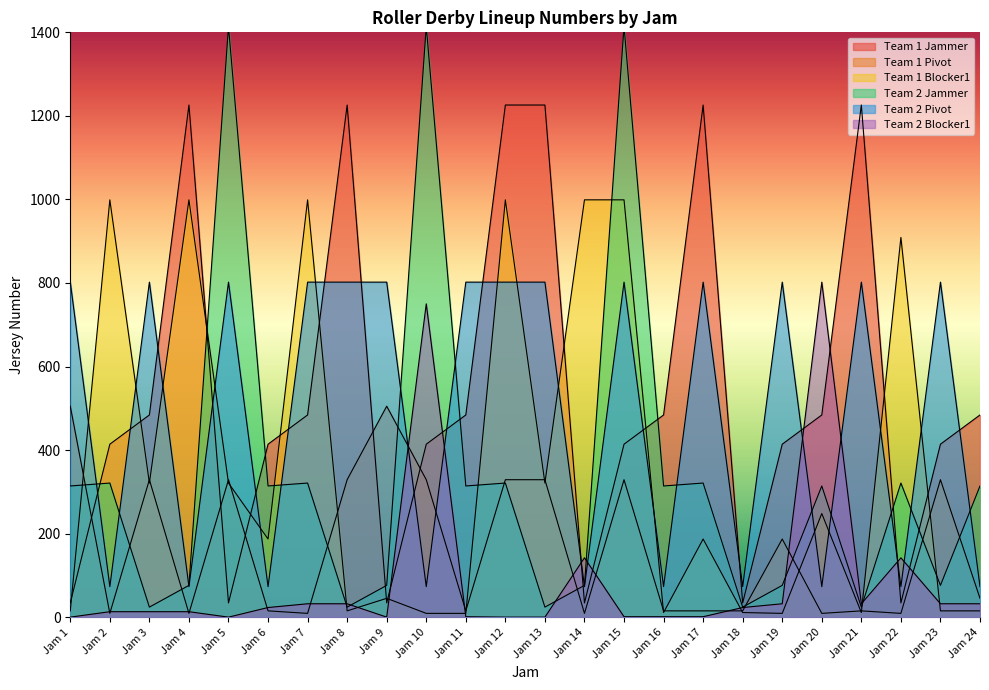

Reading left to right, what are all the values shown in this chart?

Team 1 Jammer: Jam 1=34	Jam 2=414	Jam 3=484	Jam 4=1226	Jam 5=34	Jam 6=414	Jam 7=484	Jam 8=1226	Jam 9=34	Jam 10=414	Jam 11=484	Jam 12=1226	Jam 13=1226	Jam 14=34	Jam 15=414	Jam 16=484	Jam 17=1226	Jam 18=34	Jam 19=414	Jam 20=484	Jam 21=1226	Jam 22=34	Jam 23=414	Jam 24=484
Team 1 Pivot: Jam 1=505	Jam 2=9	Jam 3=329	Jam 4=9	Jam 5=329	Jam 6=15	Jam 7=9	Jam 8=329	Jam 9=505	Jam 10=329	Jam 11=15	Jam 12=329	Jam 13=329	Jam 14=9	Jam 15=329	Jam 16=15	Jam 17=15	Jam 18=15	Jam 19=187	Jam 20=9	Jam 21=15	Jam 22=9	Jam 23=329	Jam 24=45
Team 1 Blocker1: Jam 1=15	Jam 2=999	Jam 3=321	Jam 4=999	Jam 5=321	Jam 6=187	Jam 7=999	Jam 8=15	Jam 9=45	Jam 10=9	Jam 11=9	Jam 12=999	Jam 13=321	Jam 14=999	Jam 15=999	Jam 16=11	Jam 17=187	Jam 18=11	Jam 19=9	Jam 20=248	Jam 21=11	Jam 22=909	Jam 23=15	Jam 24=15
Team 2 Jammer: Jam 1=314	Jam 2=321	Jam 3=24	Jam 4=76	Jam 5=1414	Jam 6=314	Jam 7=321	Jam 8=24	Jam 9=76	Jam 10=1414	Jam 11=314	Jam 12=321	Jam 13=24	Jam 14=76	Jam 15=1414	Jam 16=314	Jam 17=321	Jam 18=24	Jam 19=76	Jam 20=314	Jam 21=24	Jam 22=321	Jam 23=76	Jam 24=314
Team 2 Pivot: Jam 1=802	Jam 2=73	Jam 3=802	Jam 4=73	Jam 5=802	Jam 6=73	Jam 7=802	Jam 8=802	Jam 9=802	Jam 10=73	Jam 11=802	Jam 12=802	Jam 13=802	Jam 14=73	Jam 15=802	Jam 16=73	Jam 17=802	Jam 18=73	Jam 19=802	Jam 20=73	Jam 21=802	Jam 22=73	Jam 23=802	Jam 24=73
Team 2 Blocker1: Jam 1=0	Jam 2=13	Jam 3=13	Jam 4=13	Jam 5=0	Jam 6=23	Jam 7=32	Jam 8=32	Jam 9=0	Jam 10=750	Jam 11=1	Jam 12=0	Jam 13=0	Jam 14=142	Jam 15=1	Jam 16=1	Jam 17=1	Jam 18=23	Jam 19=32	Jam 20=802	Jam 21=32	Jam 22=142	Jam 23=32	Jam 24=32